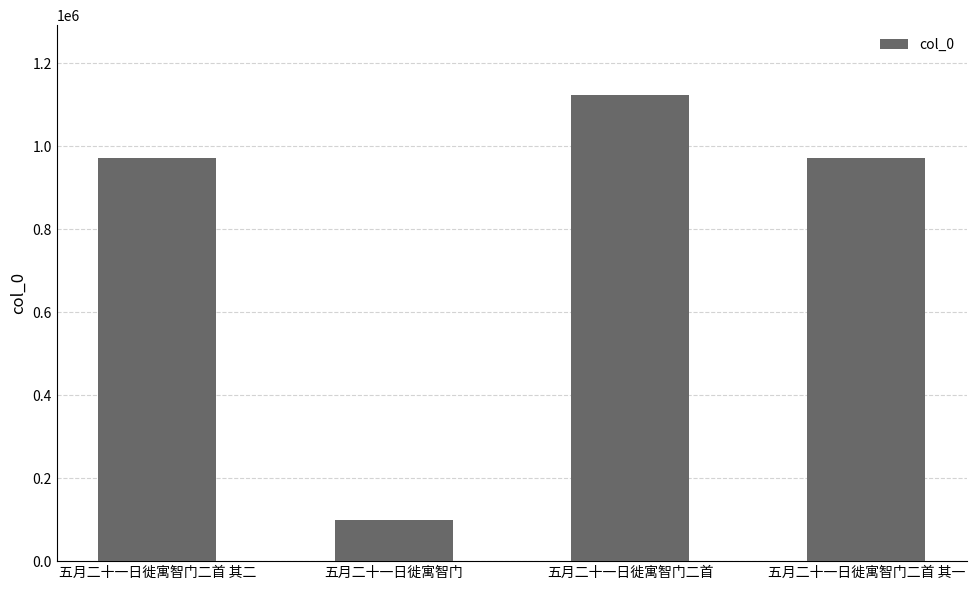

What is the label of the 2nd bar from the left?

五月二十一日徙寓智门